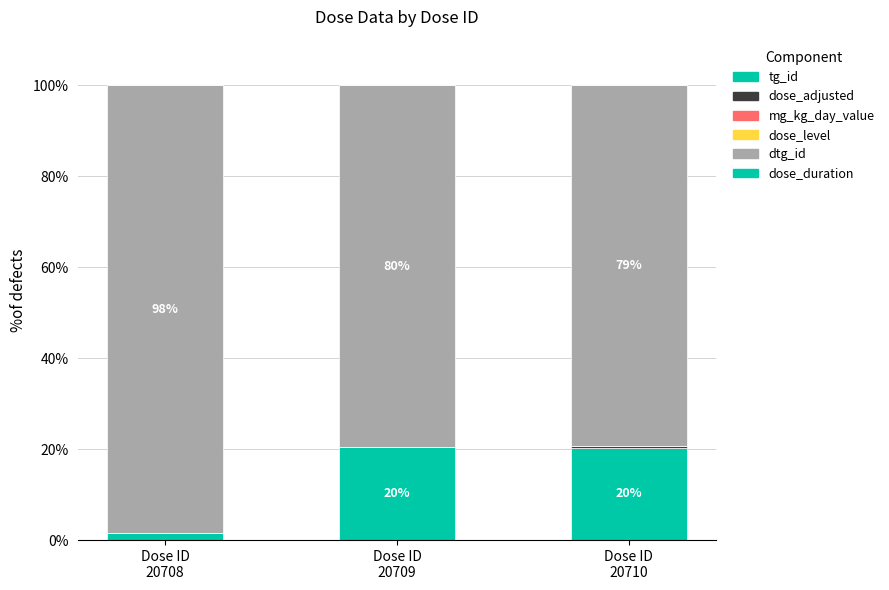

At how many categories does at least one series exceed 6?

3